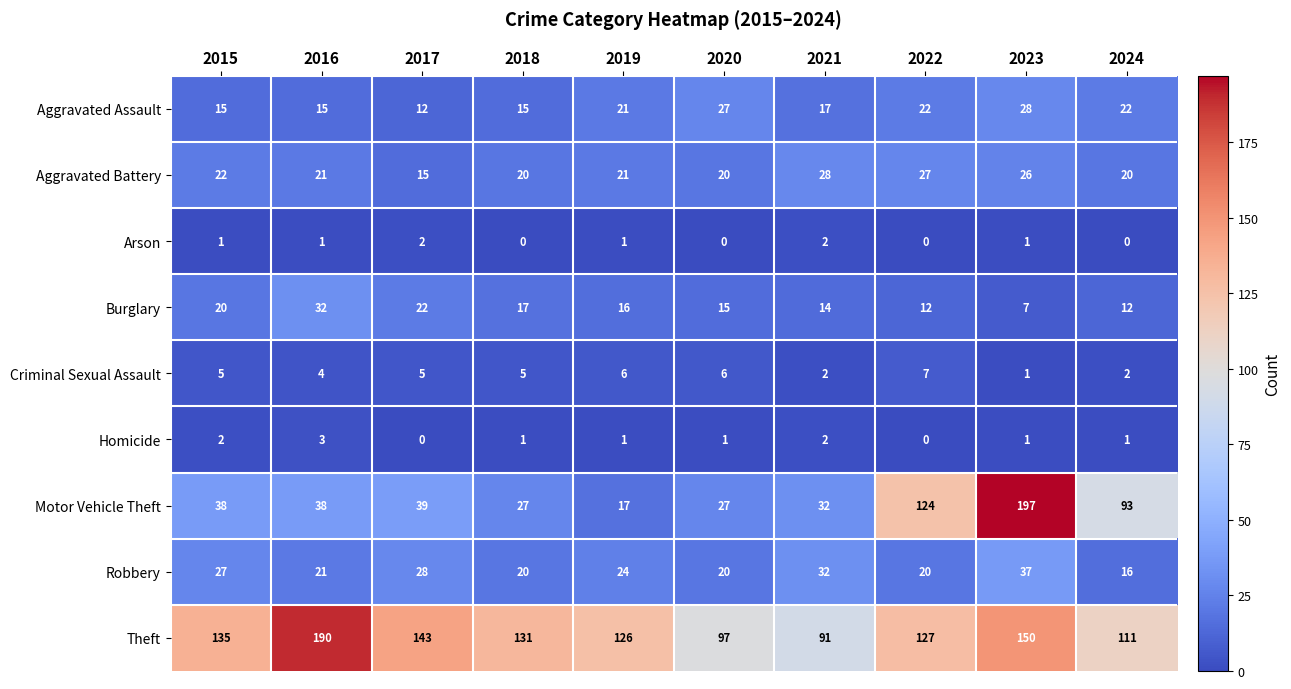

Count the Homicide values in the range 1 to 2.

7